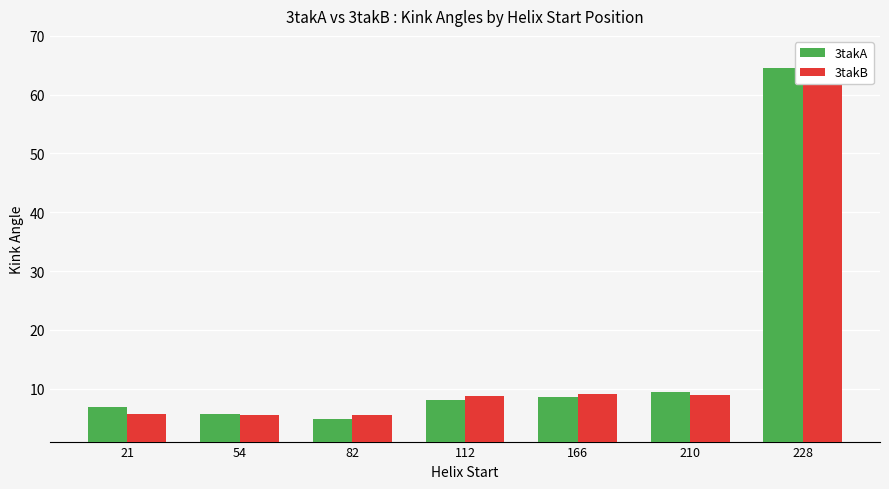

At which category is the sum across all series the highest?

228